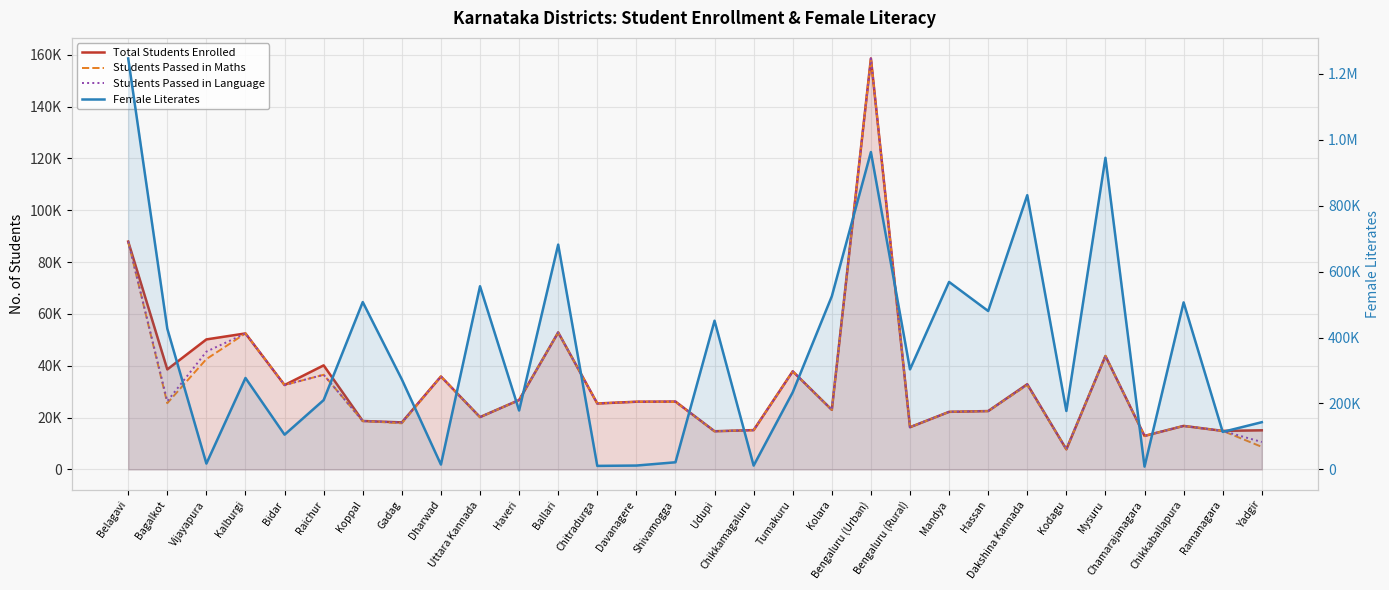

What is the maximum value for Students Passed in Maths?

158607